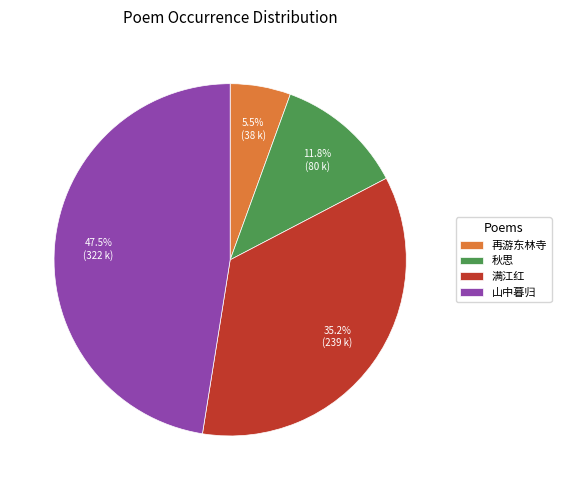

Which category has the smallest portion of the pie?

再游东林寺